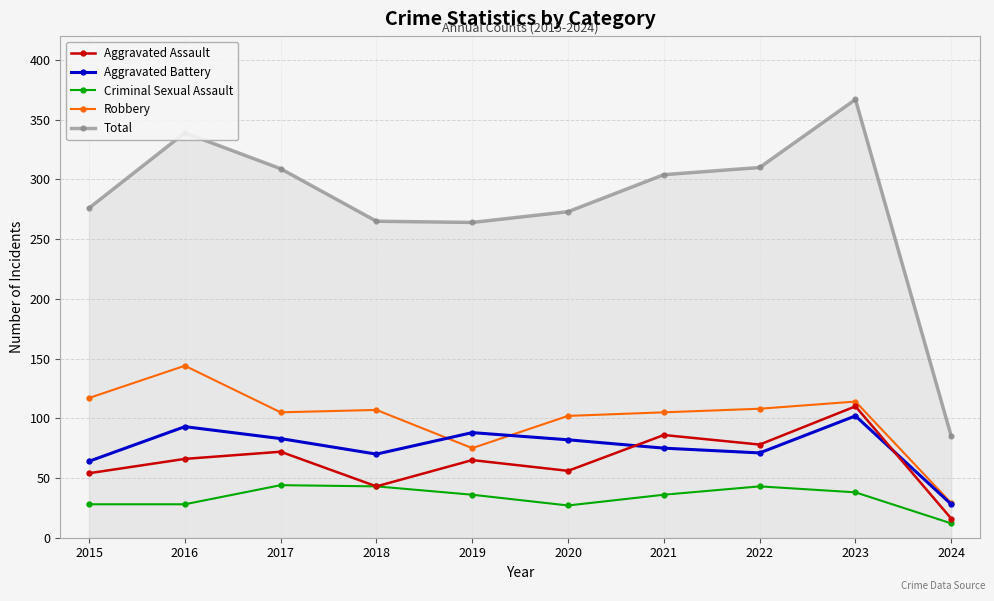

True or false: Aggravated Battery has more than 1 interior local peaks.

True